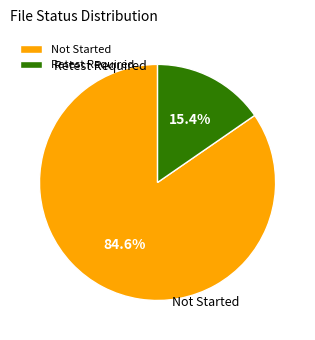

Which slice is the smallest?

Retest Required